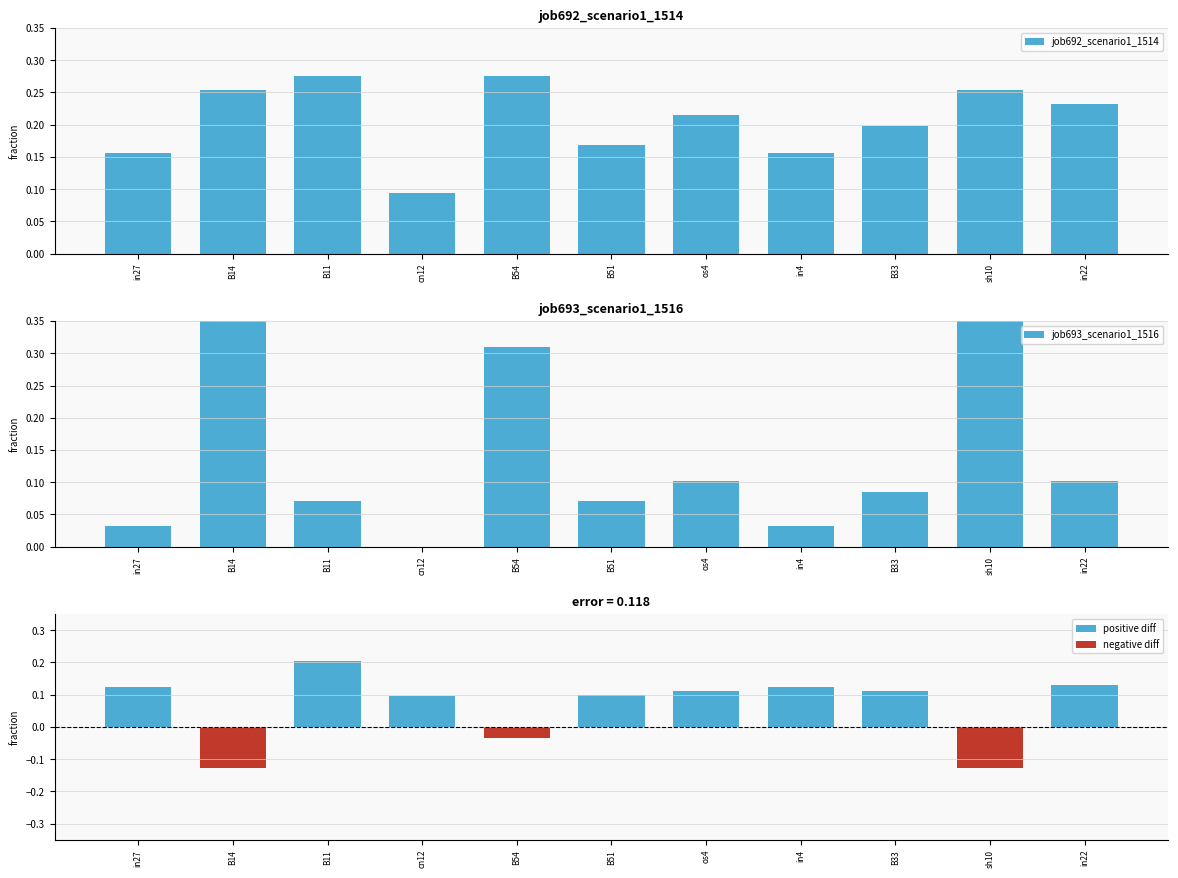

What is the label of the 2nd bar from the right?

sh10